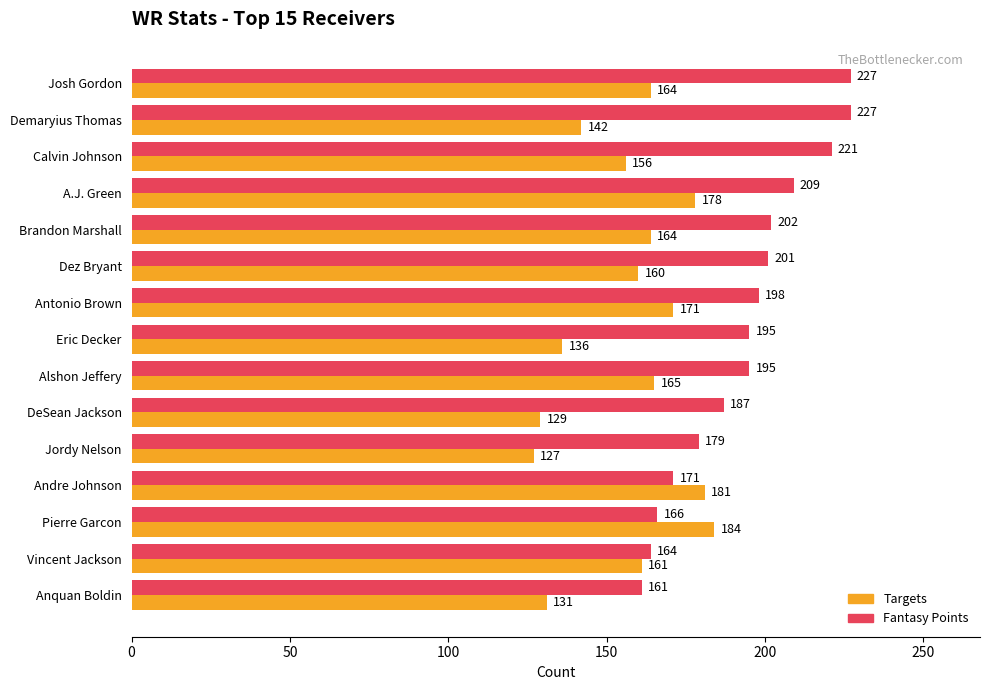

True or false: Targets has a value of 136 at Eric Decker.

True